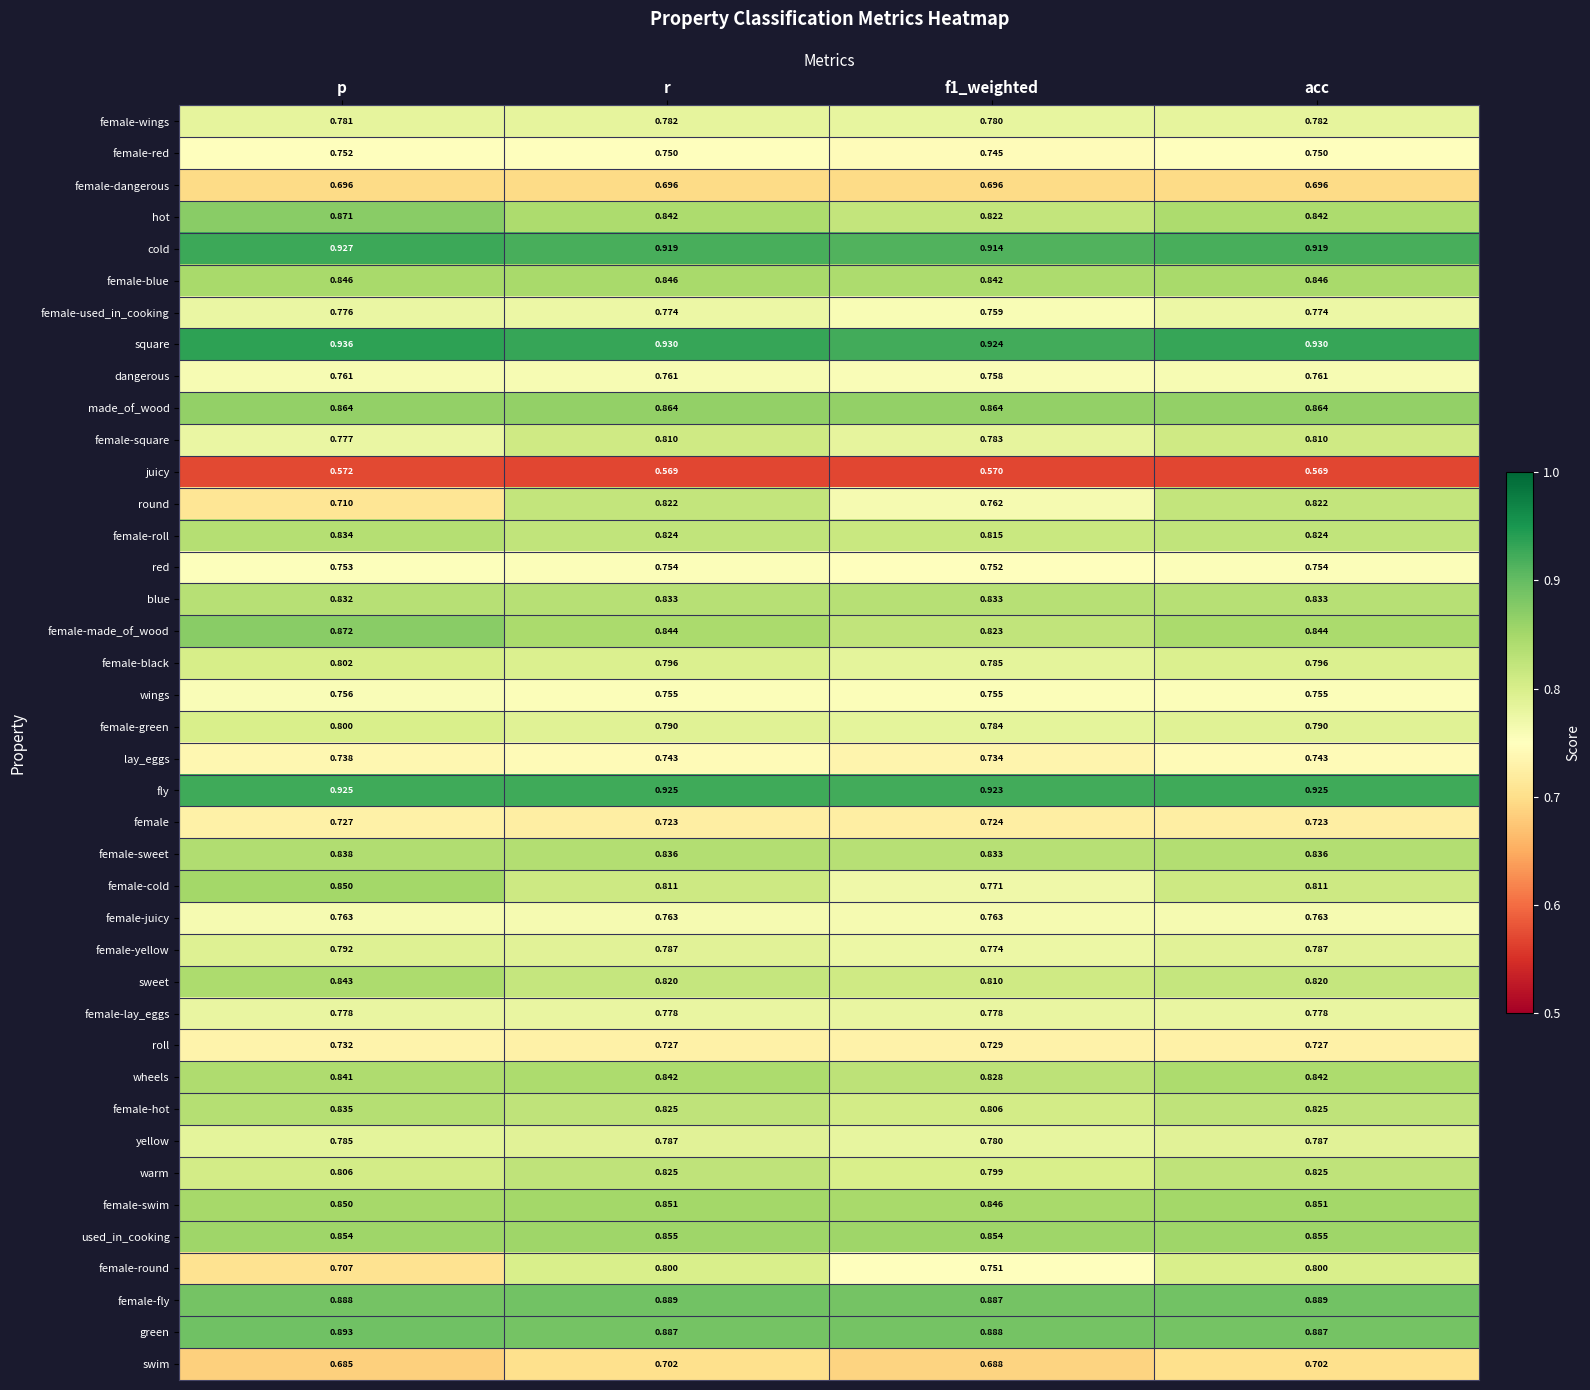

Which series has the largest total across all categories?

square